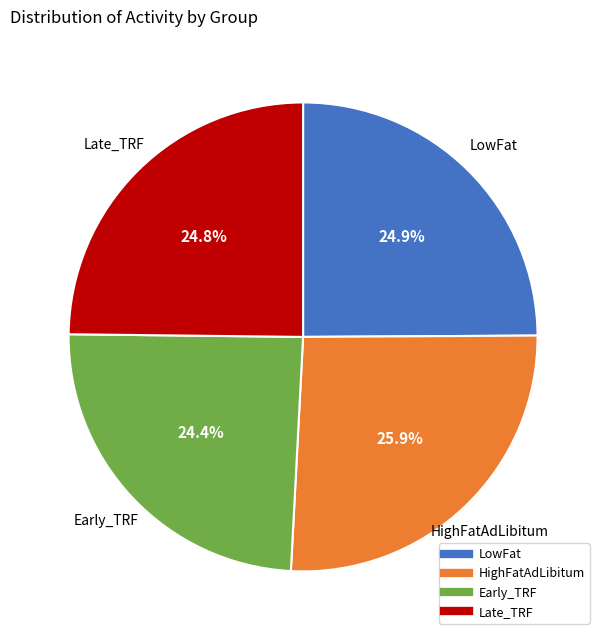

Is there a majority slice in this chart?

No